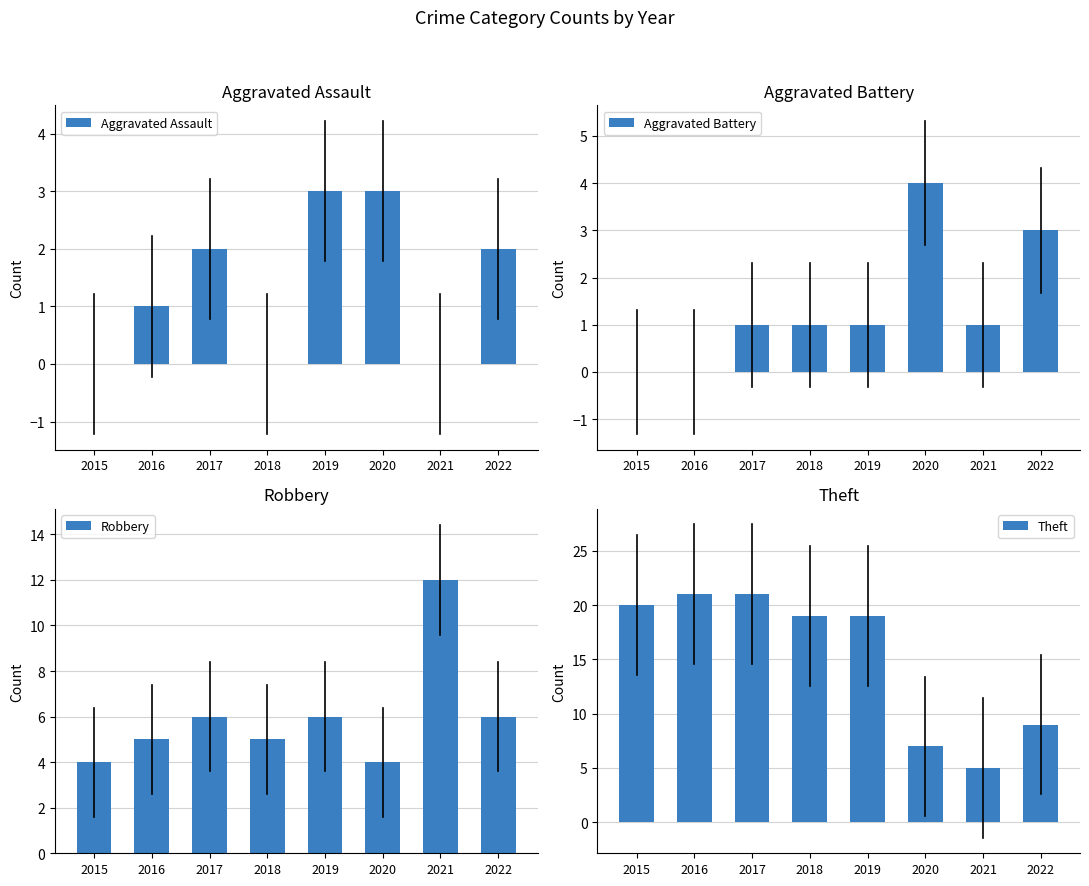

What are all the series names shown in the legend?

Aggravated Assault, Aggravated Battery, Robbery, Theft